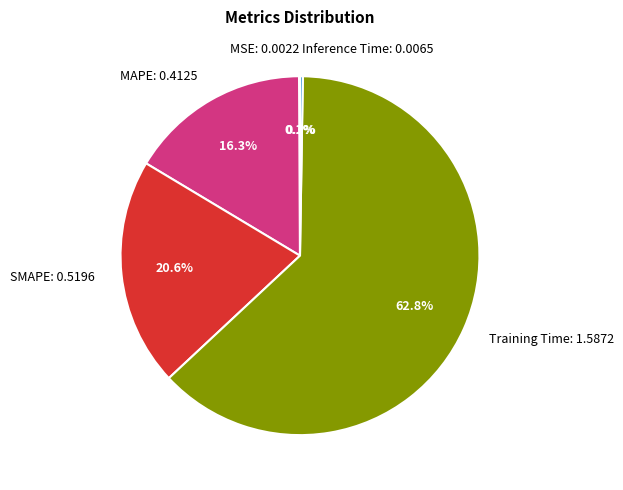

What percentage is the MAPE slice, to the nearest percent?

16%